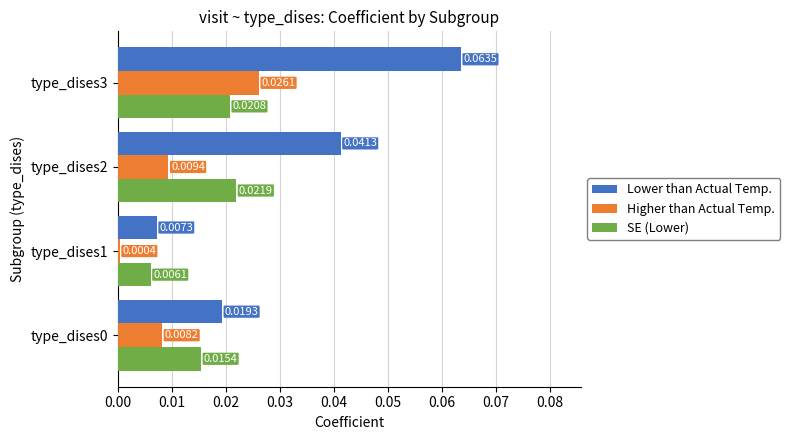

Is the value of SE (Lower) at type_dises0 greater than the value of Lower than Actual Temp. at type_dises0?

No